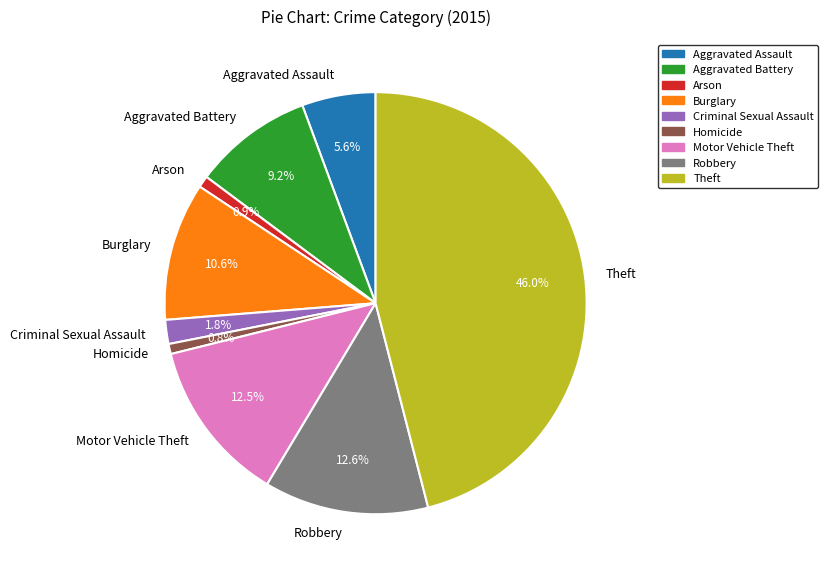

How many segments does this pie chart have?

9